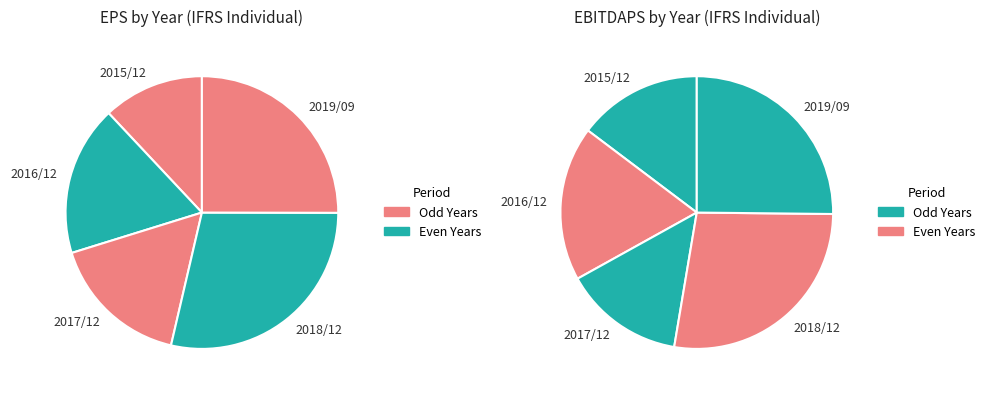

What is the smallest slice in the pie chart?

2015/12